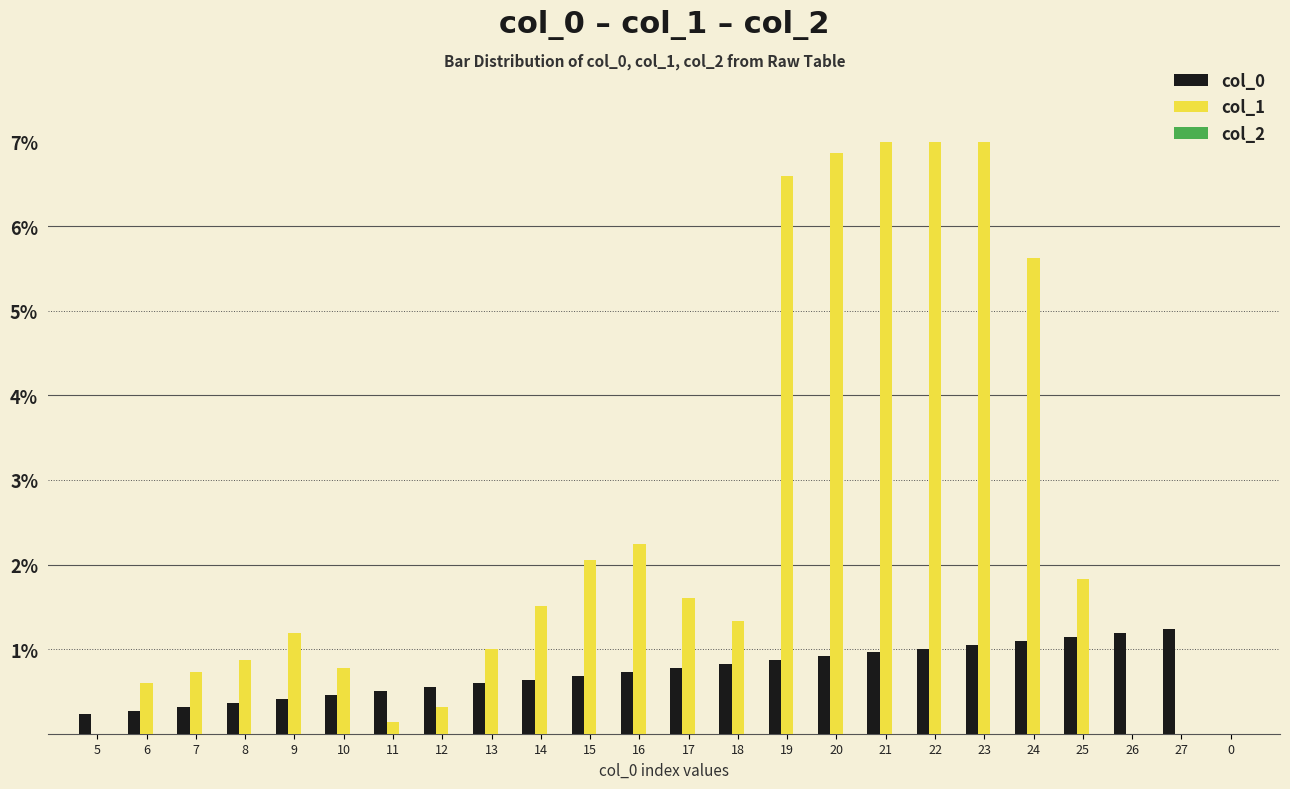

The col_0 series shows 0.4 at 14. True or false?

False